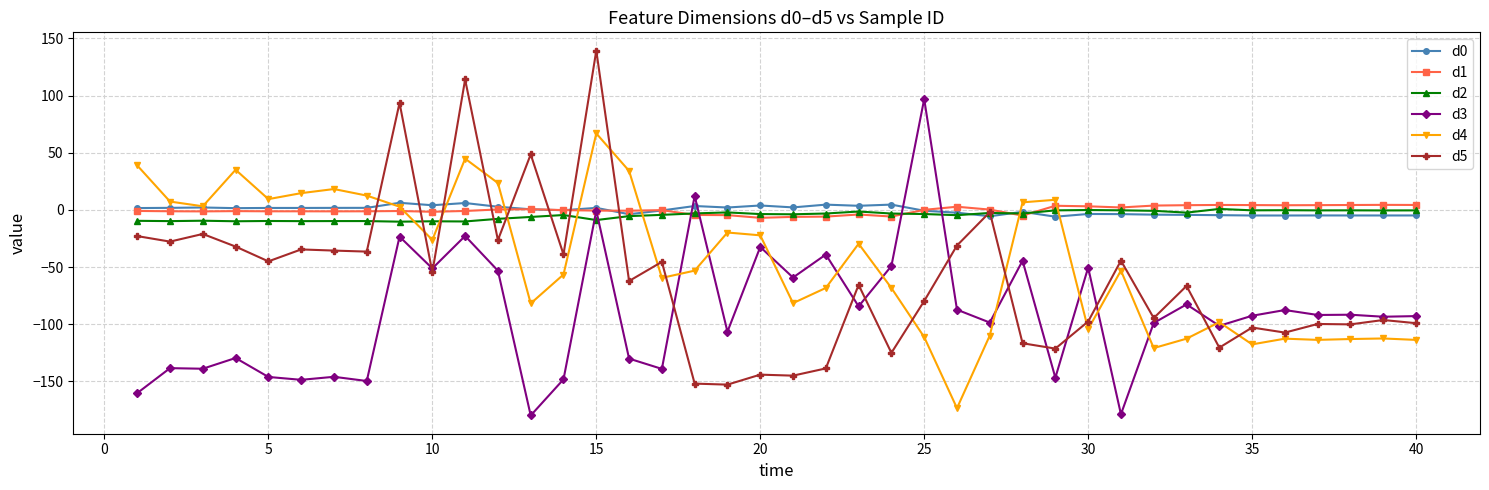

True or false: d0 and d1 intersect in this chart.

True